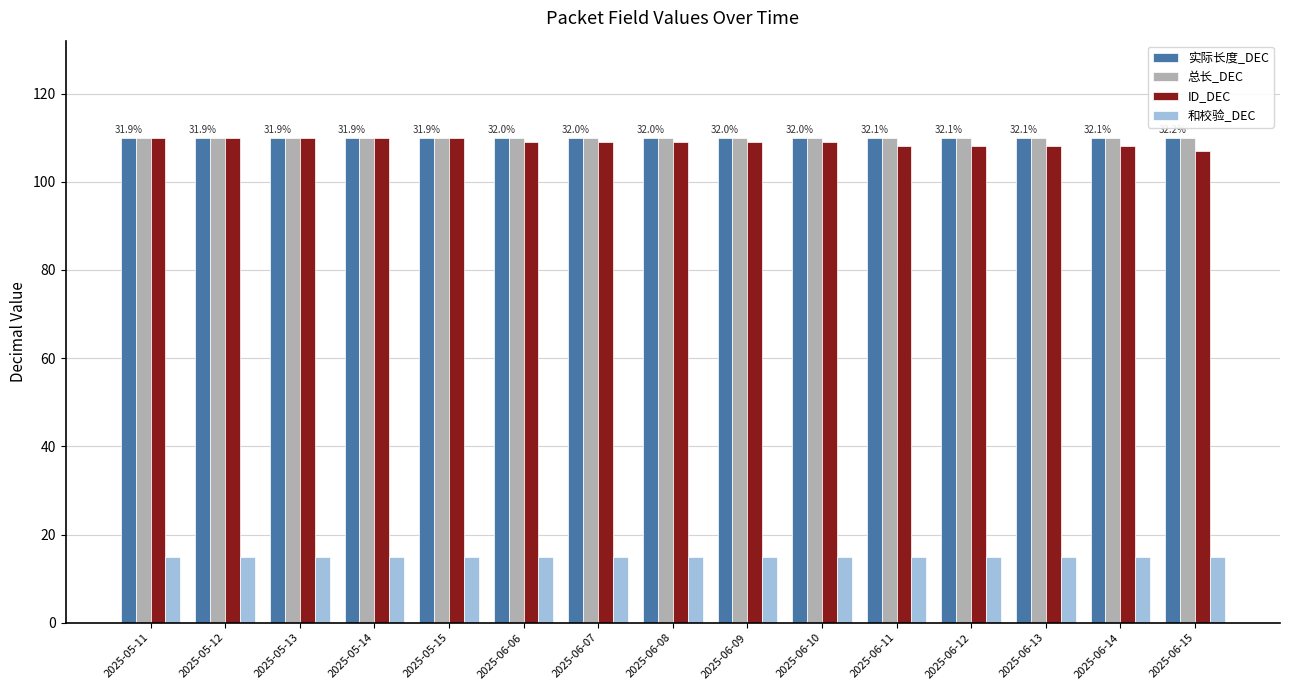

How many groups of bars are there?

15